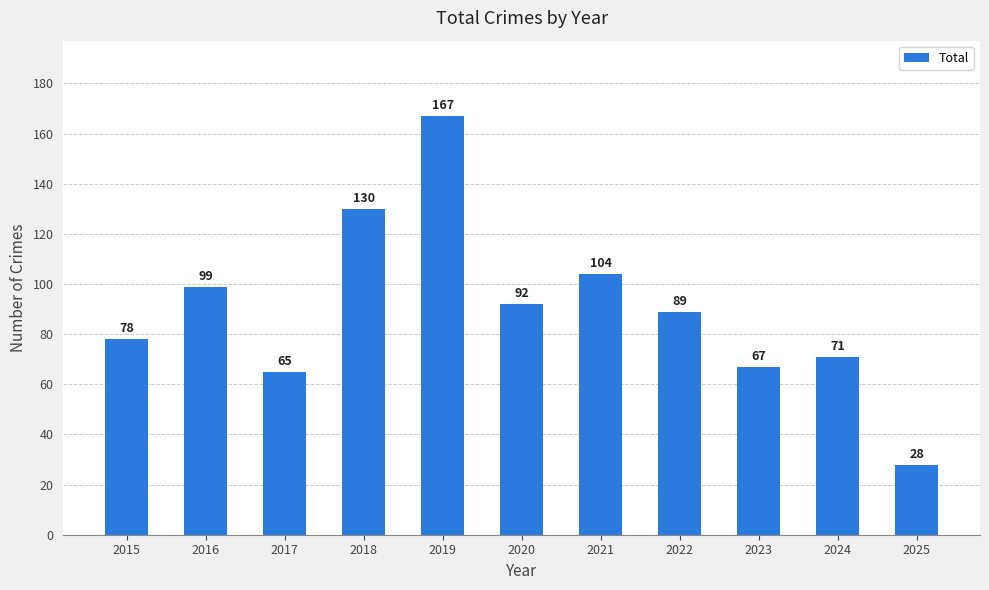

The value at 2015 is 30. True or false?

False